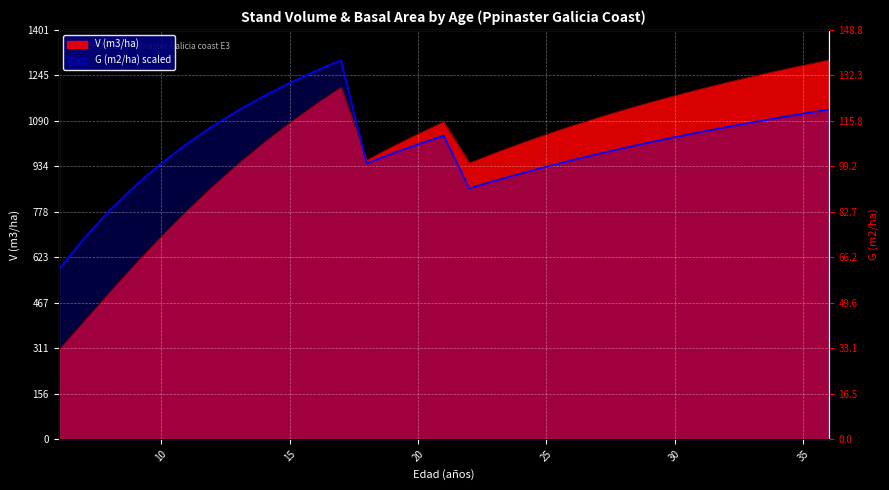

How many lines are shown in the chart?

2